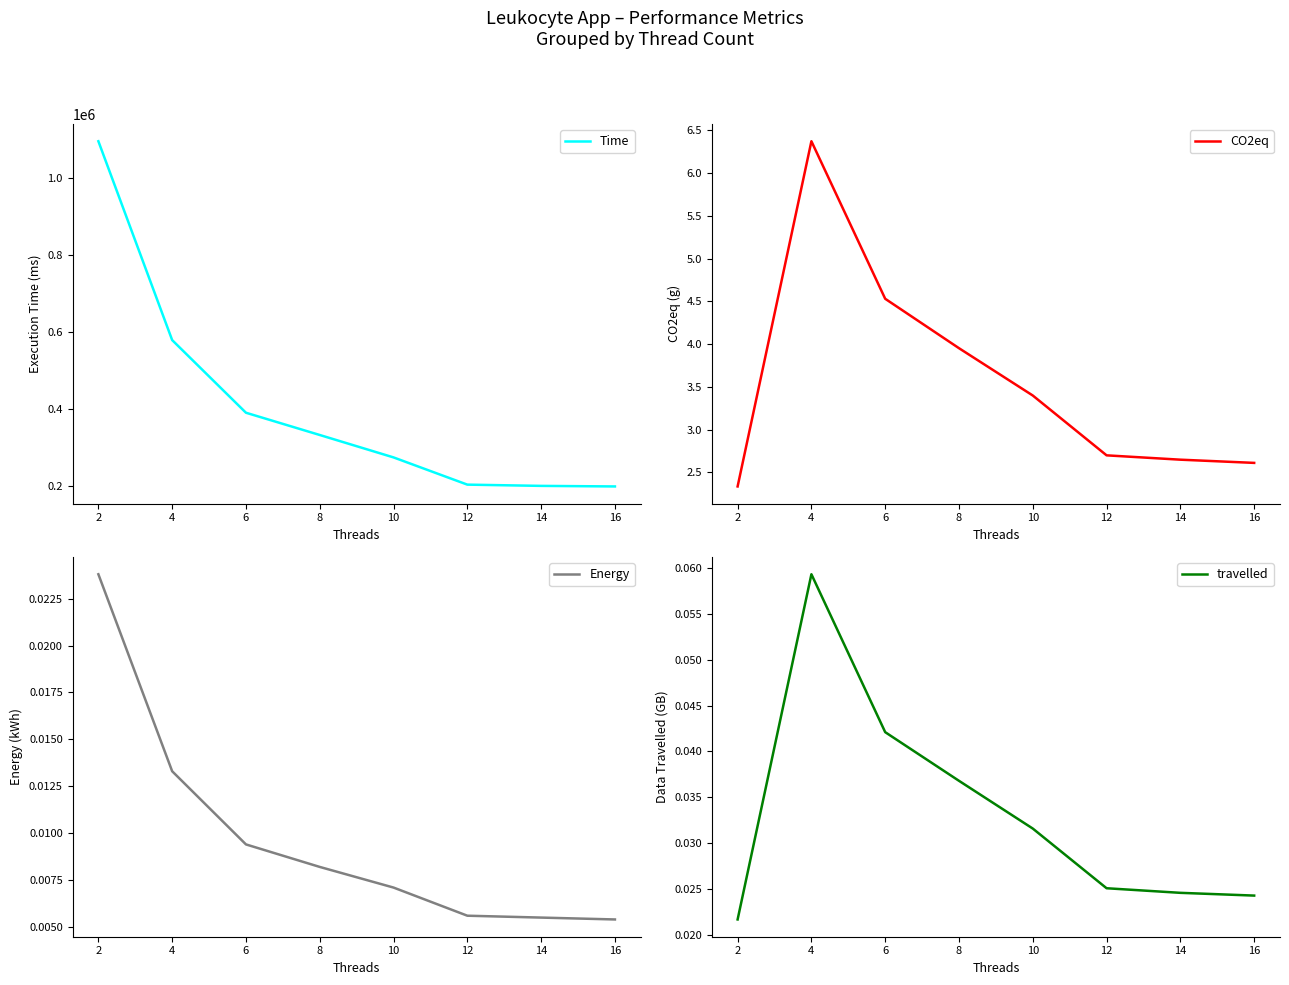

At which label does Energy reach its peak?

2